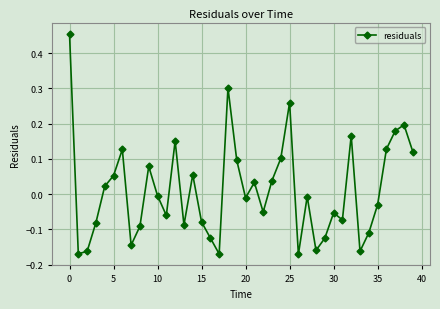

How many points are higher than both their immediate neighbors (excluding endpoints)?

11